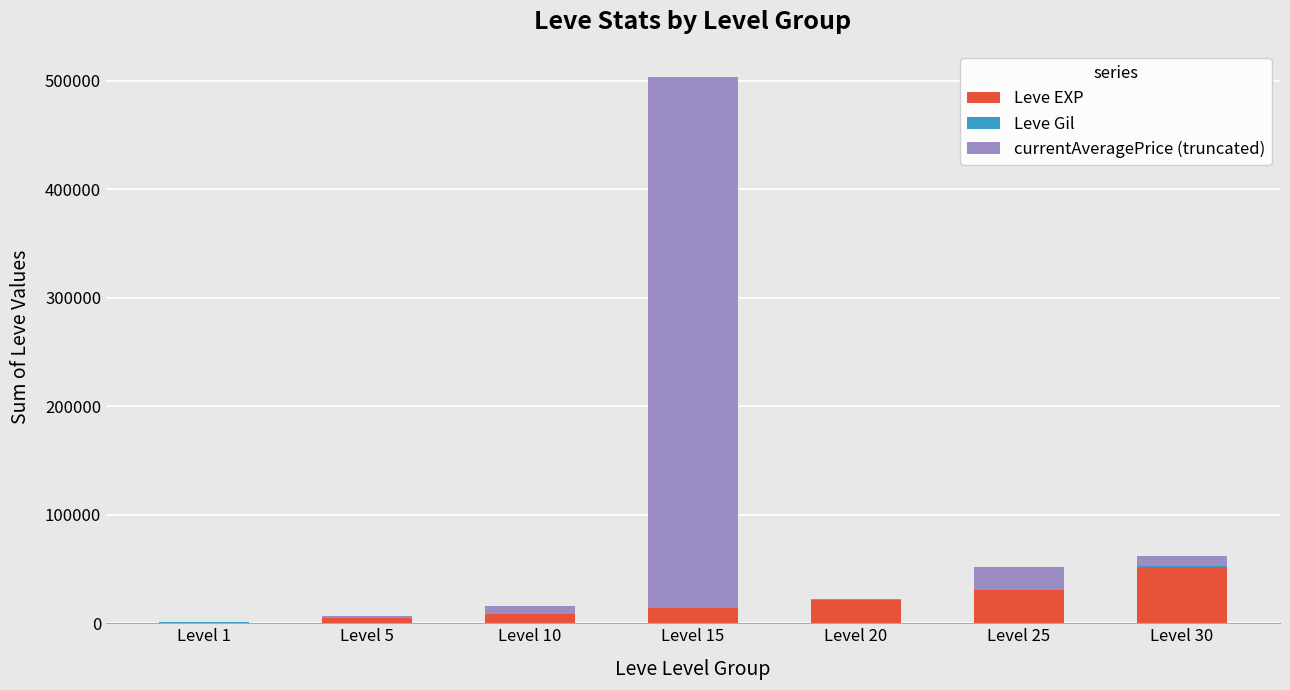

Are the bars horizontal?

No